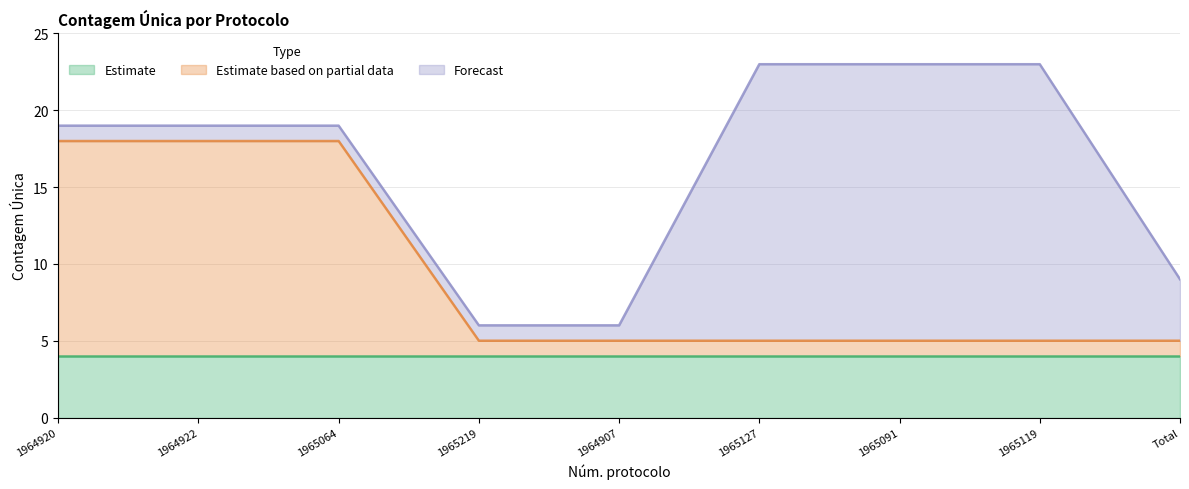

What is the difference between the highest and lowest values at 1965127?

17